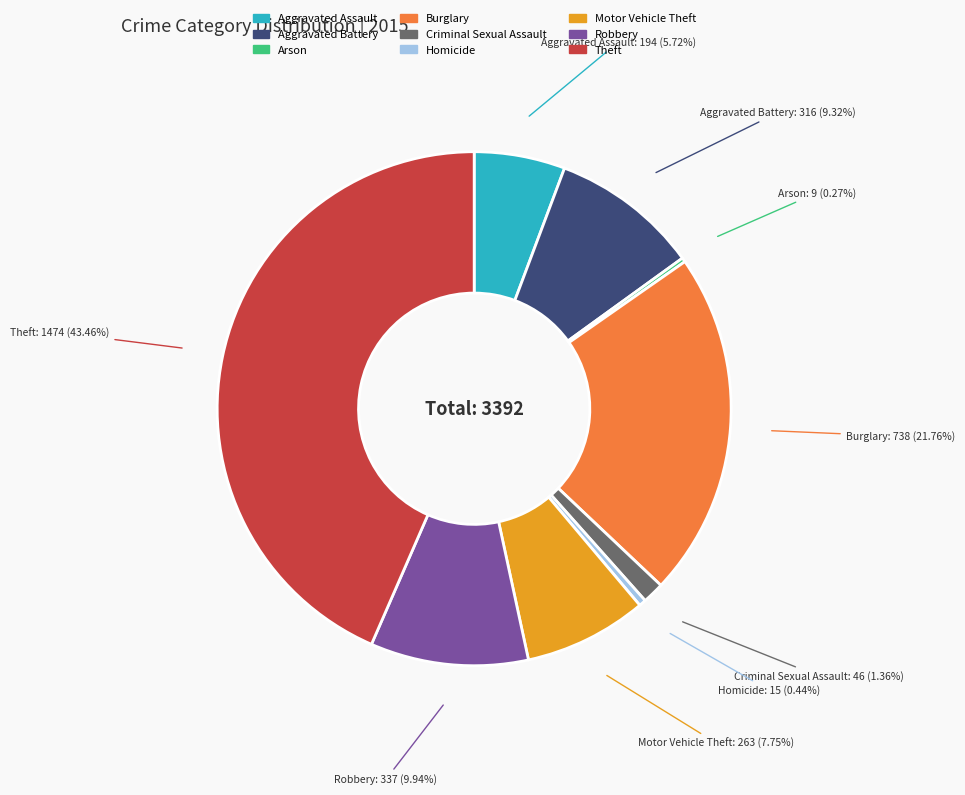

To the nearest percent, what is the average slice percentage?

11%